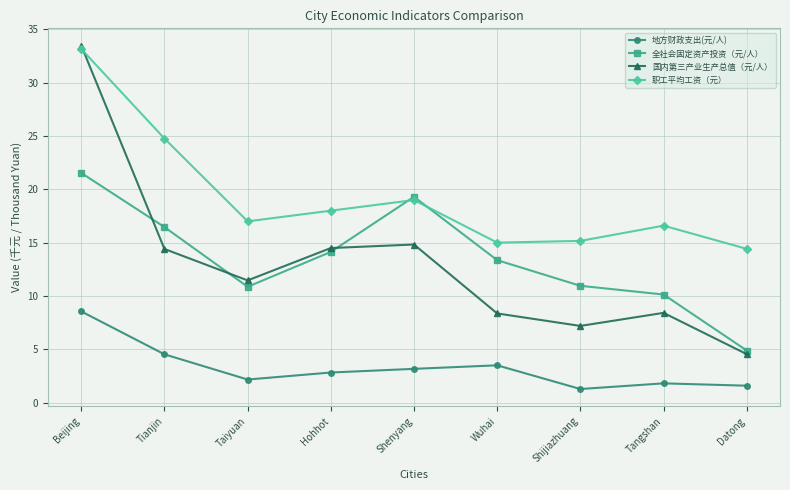

Which series has the widest spread of values?

国内第三产业生产总值（元/人）